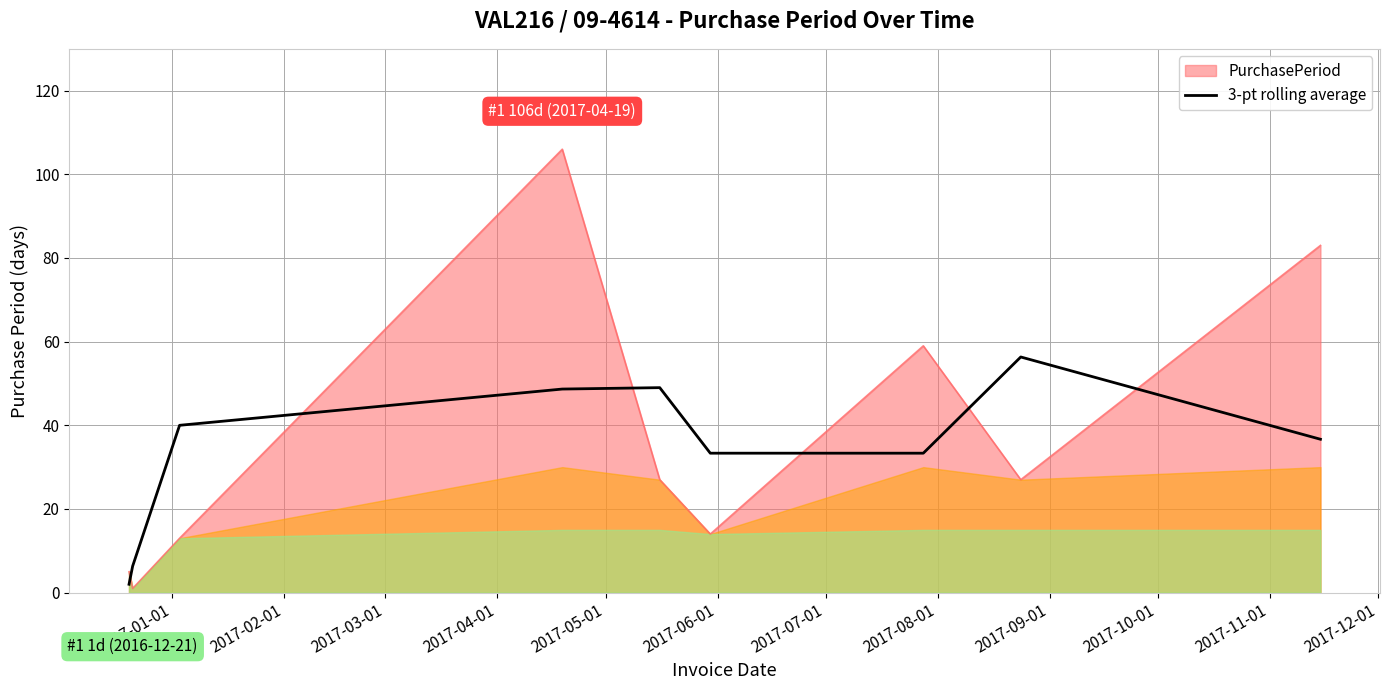

Which series ends up on top after the final intersection of PurchasePeriod and 3-pt rolling average?

PurchasePeriod